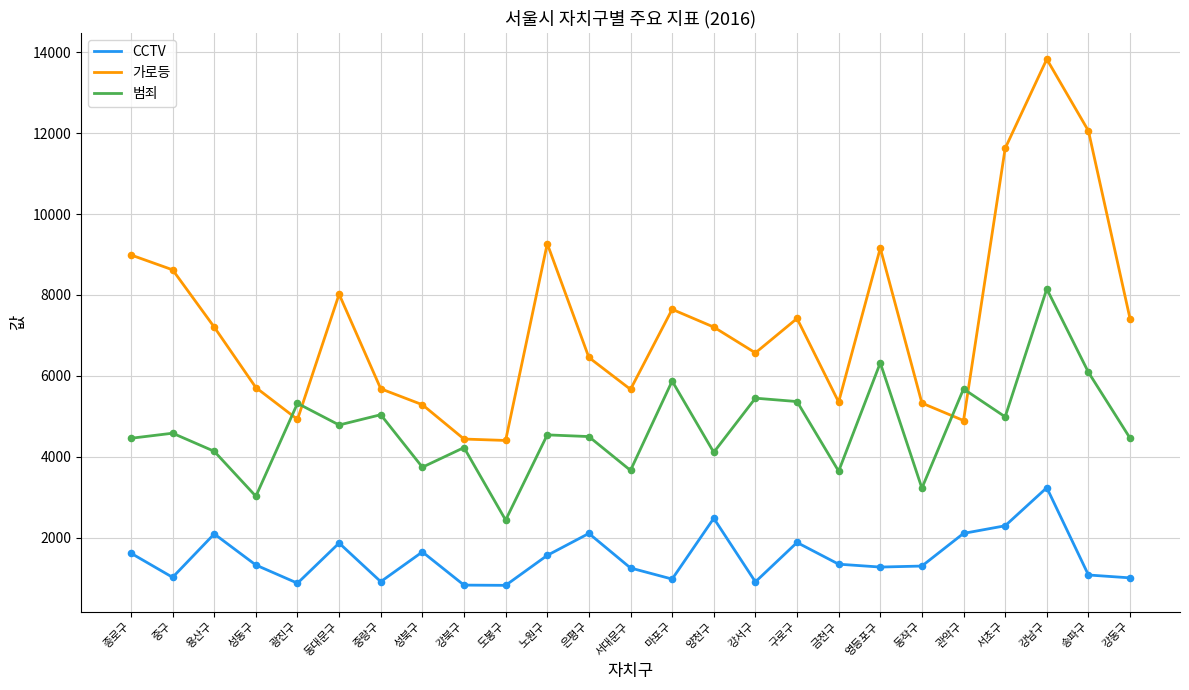

Which series has the largest total across all categories?

가로등